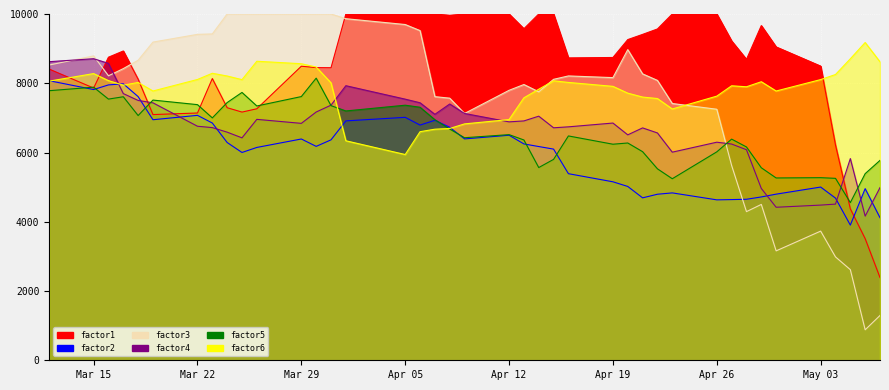

Rank the series by their maximum value, from lowest to highest.

factor2, factor5, factor4, factor6, factor1, factor3